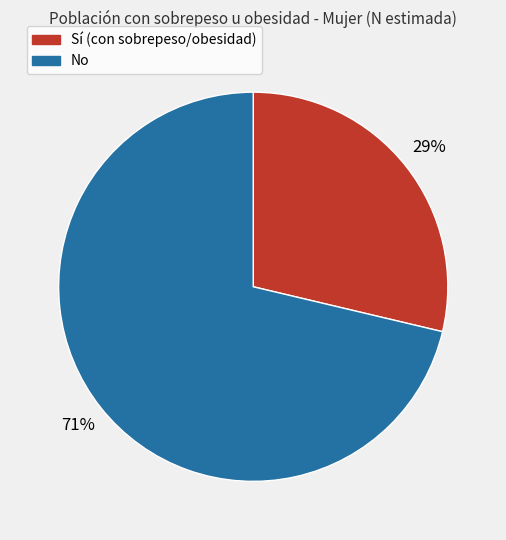

How many slices are in this pie chart?

2